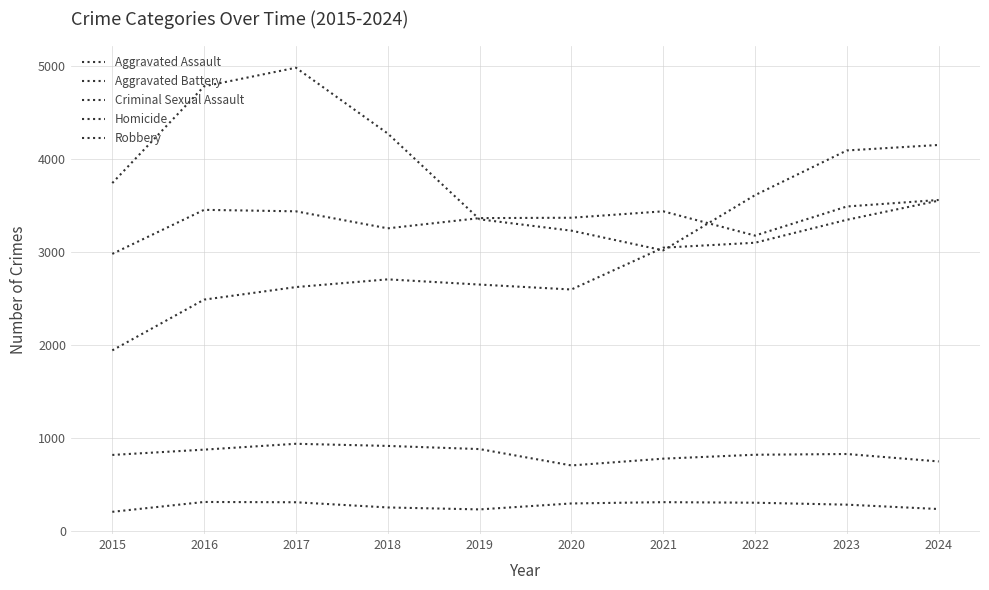

Where is the first local maximum for Criminal Sexual Assault?

2017